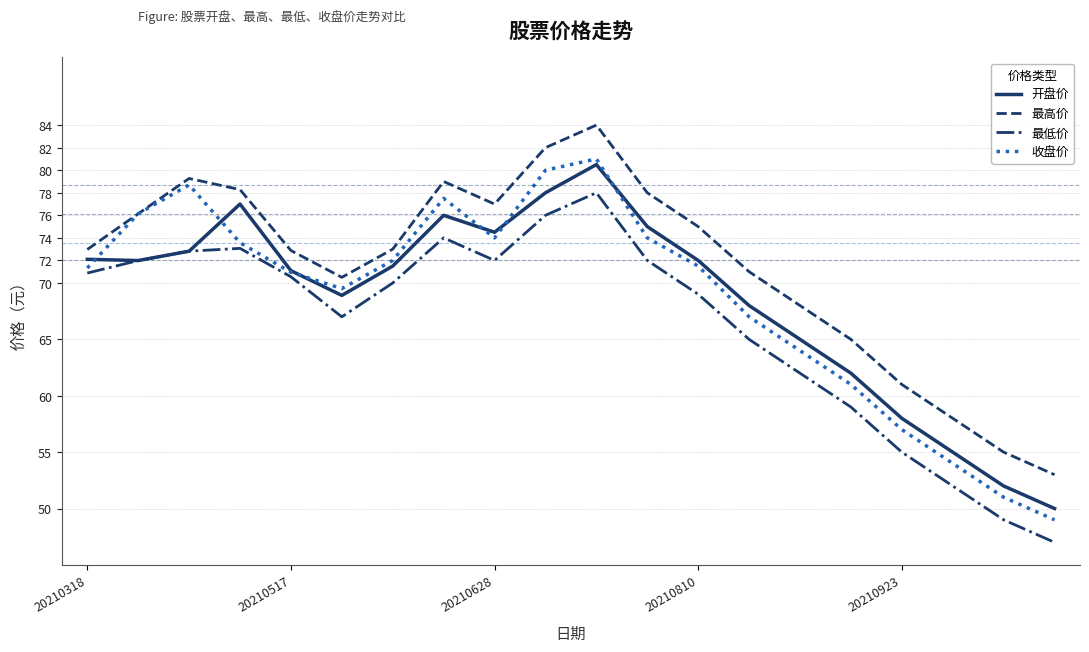

Count the number of categories in the chart.

20